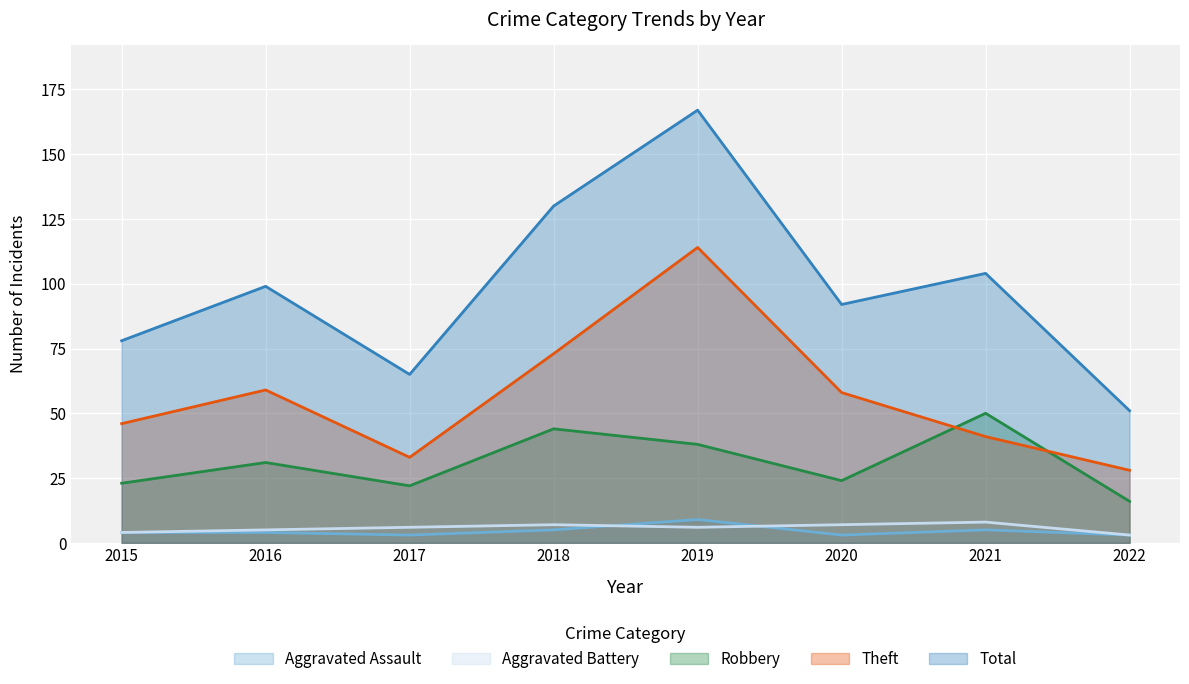

What is the difference between the maximum and minimum values in the Aggravated Assault series?

6